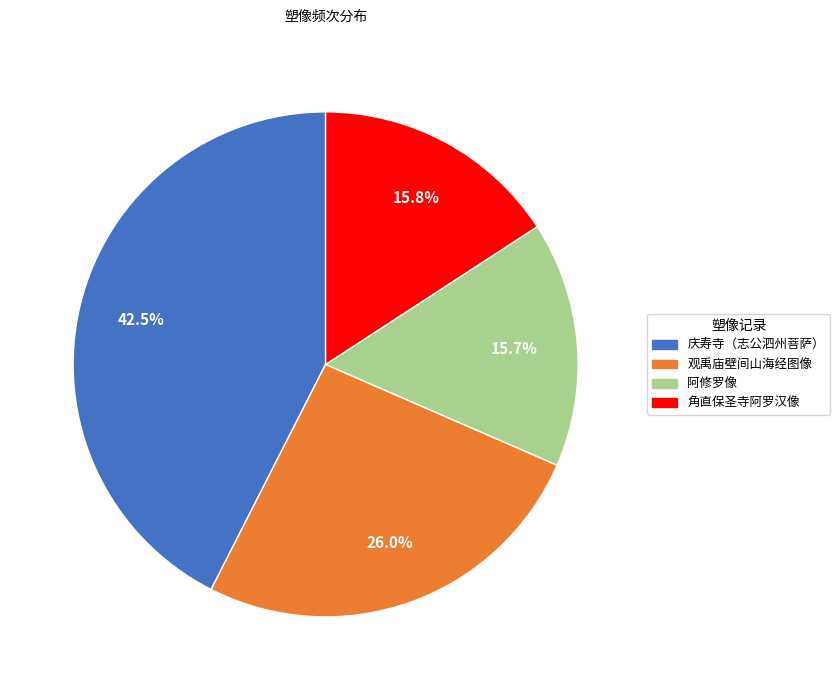

Is there a majority slice in this chart?

No